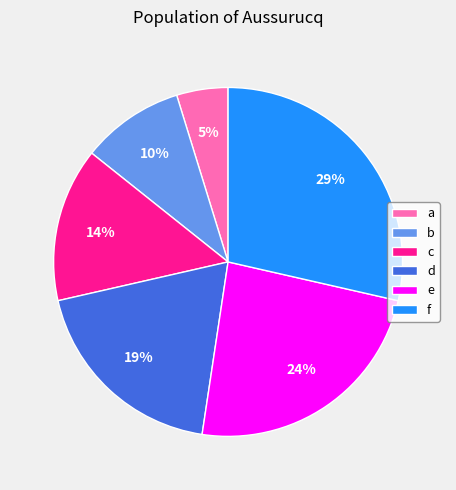

To the nearest percent, what is the difference between the a and d slice percentages?

14%